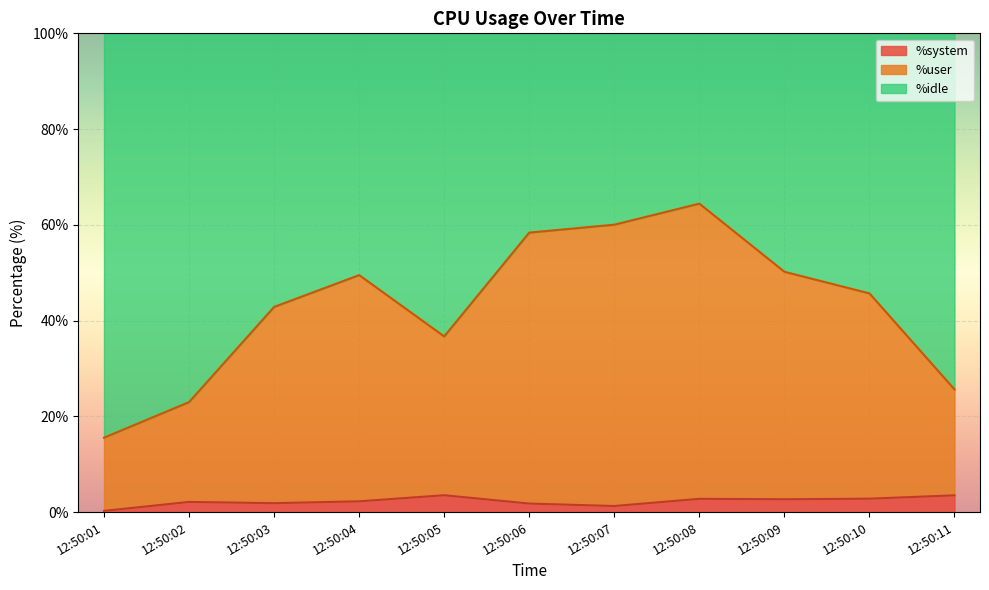

What is the difference between the maximum and minimum values in the %system series?

3.3